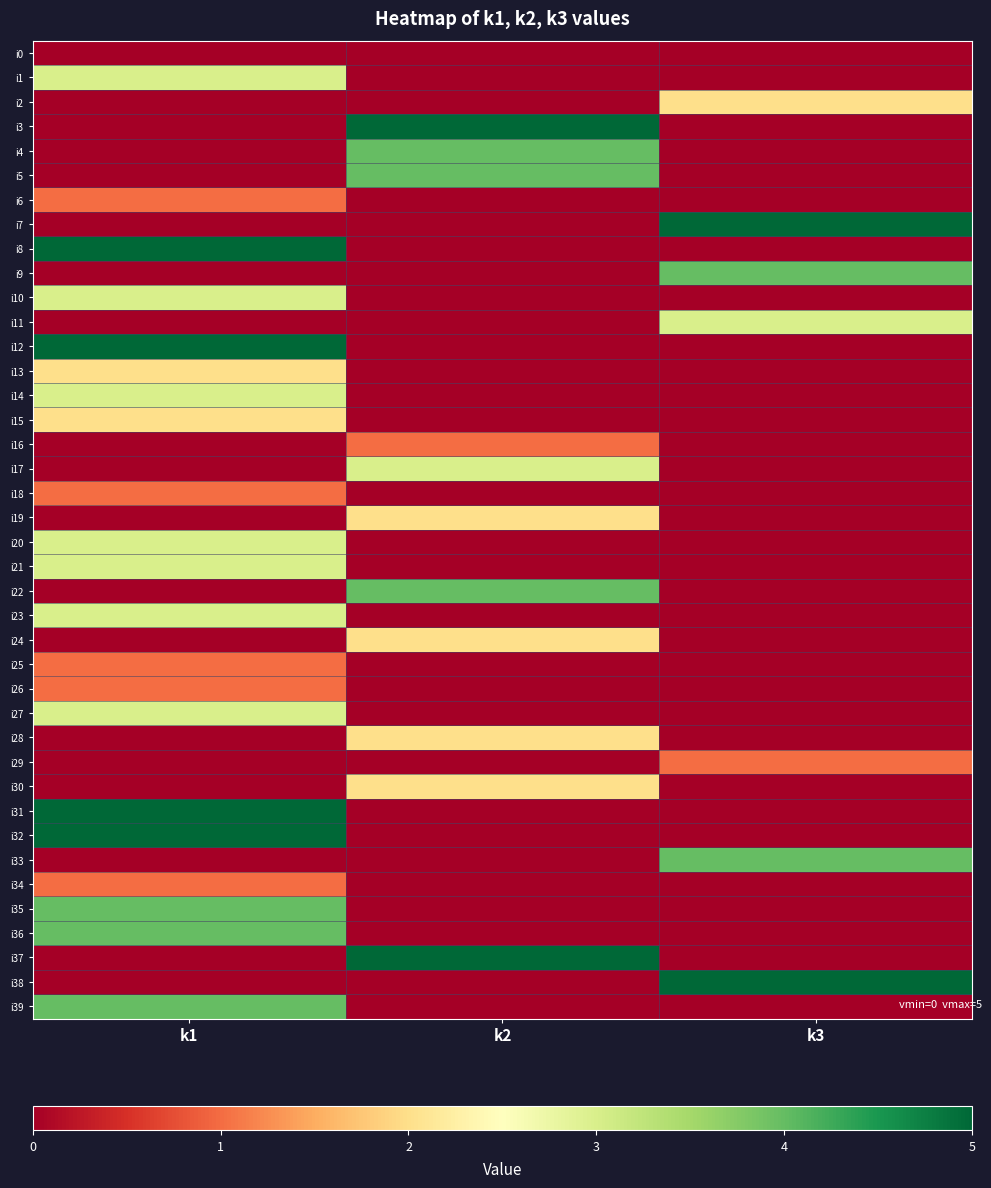

Rank the series at k2 from highest to lowest value.

i3, i37, i4, i5, i22, i17, i19, i24, i28, i30, i16, i0, i1, i2, i6, i7, i8, i9, i10, i11, i12, i13, i14, i15, i18, i20, i21, i23, i25, i26, i27, i29, i31, i32, i33, i34, i35, i36, i38, i39